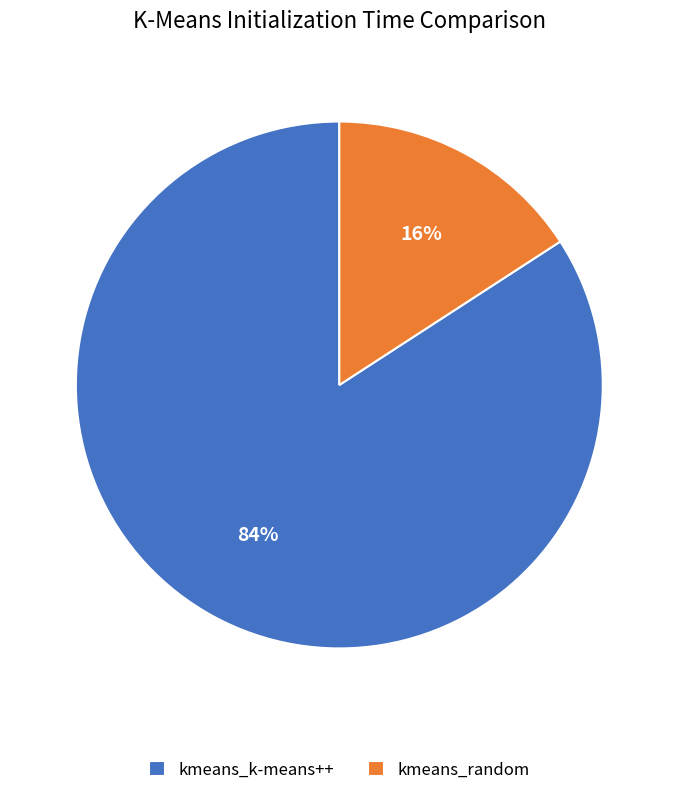

Which slice represents more than half of the pie?

kmeans_k-means++